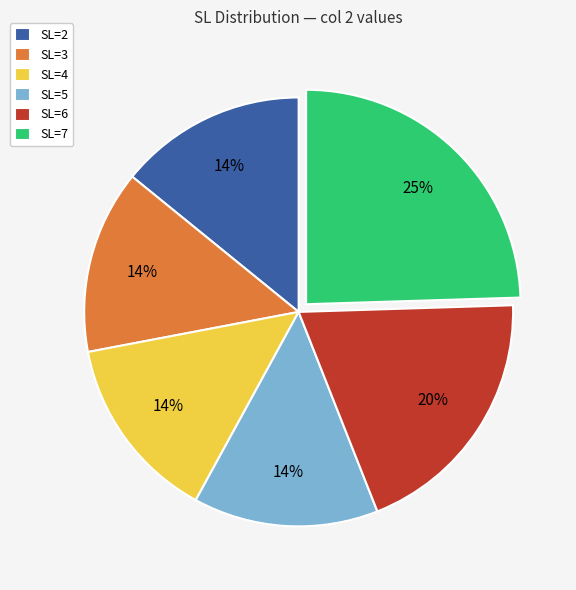

What is the largest slice in the pie chart?

SL=7